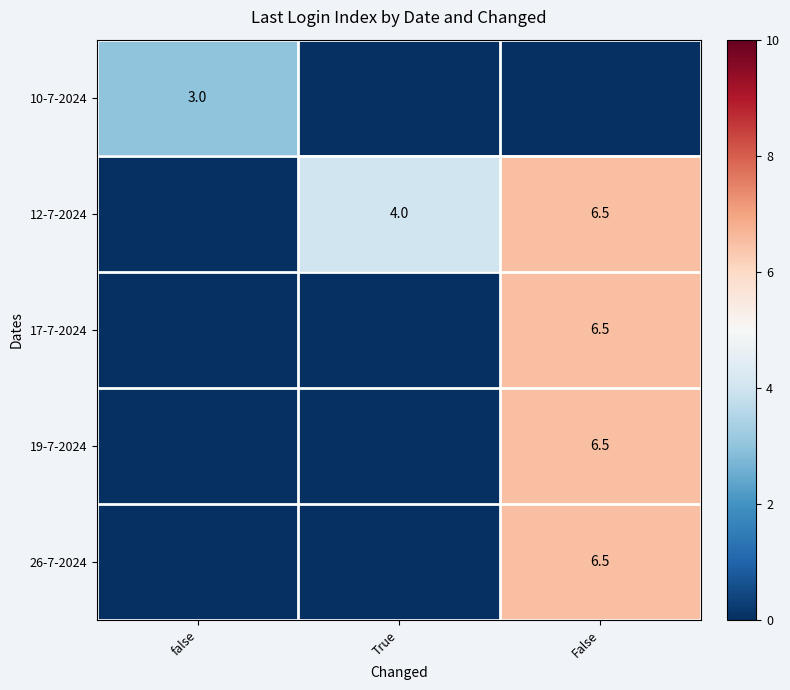

True or false: 26-7-2024 has a value of 2.5 at False.

False